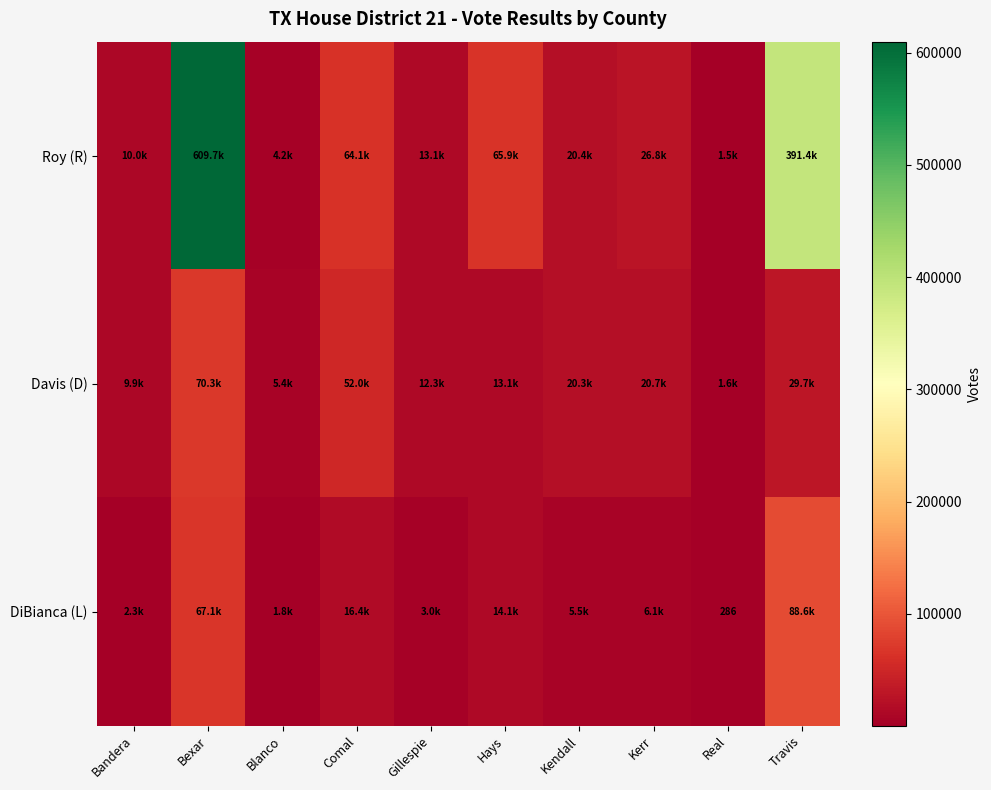

True or false: DiBianca (L) has a value of 286 at Real.

True